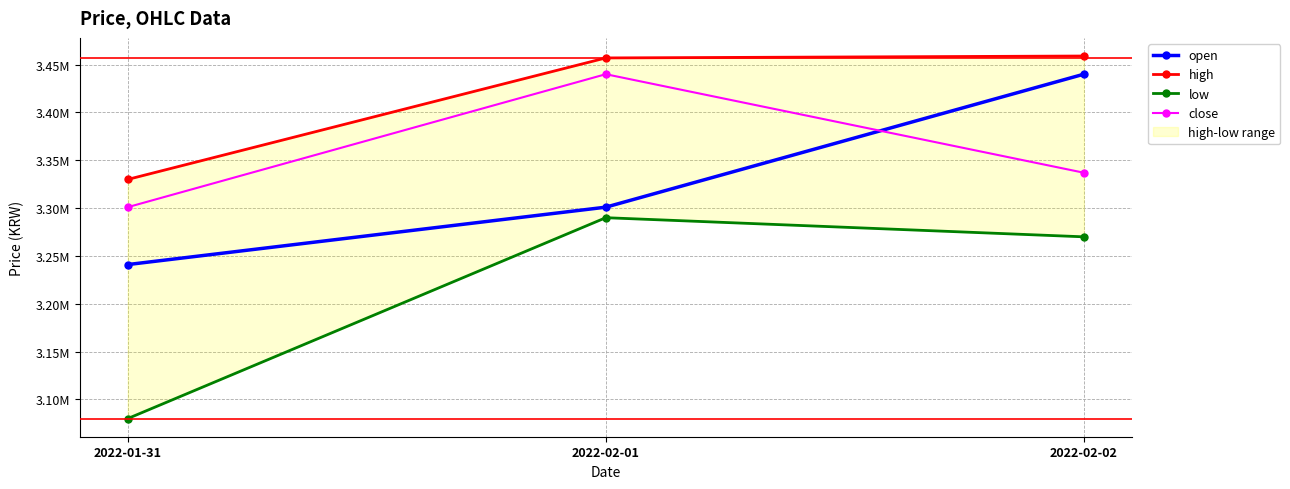

How many data points in open are above 3301000?

1